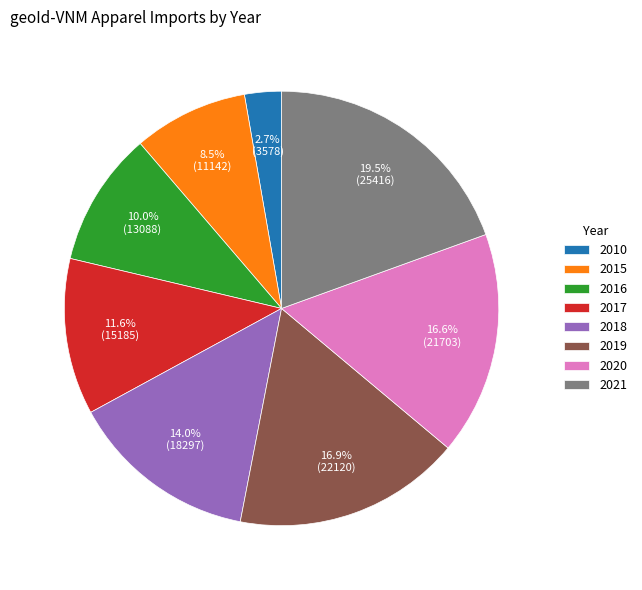

To the nearest percent, what is the difference between the 2017 and 2016 slice percentages?

2%